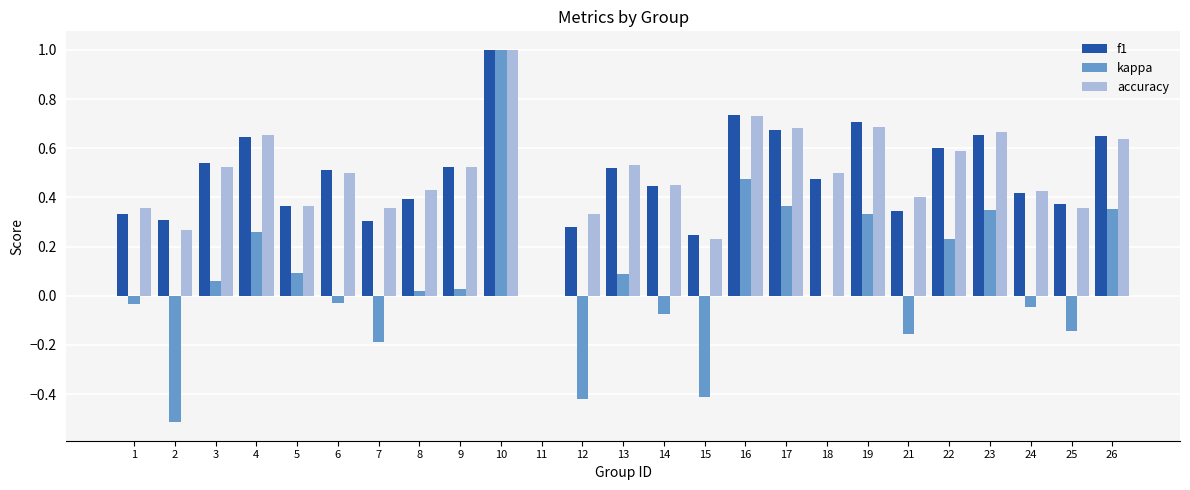

True or false: f1 has a value of -0.4 at 11.

False